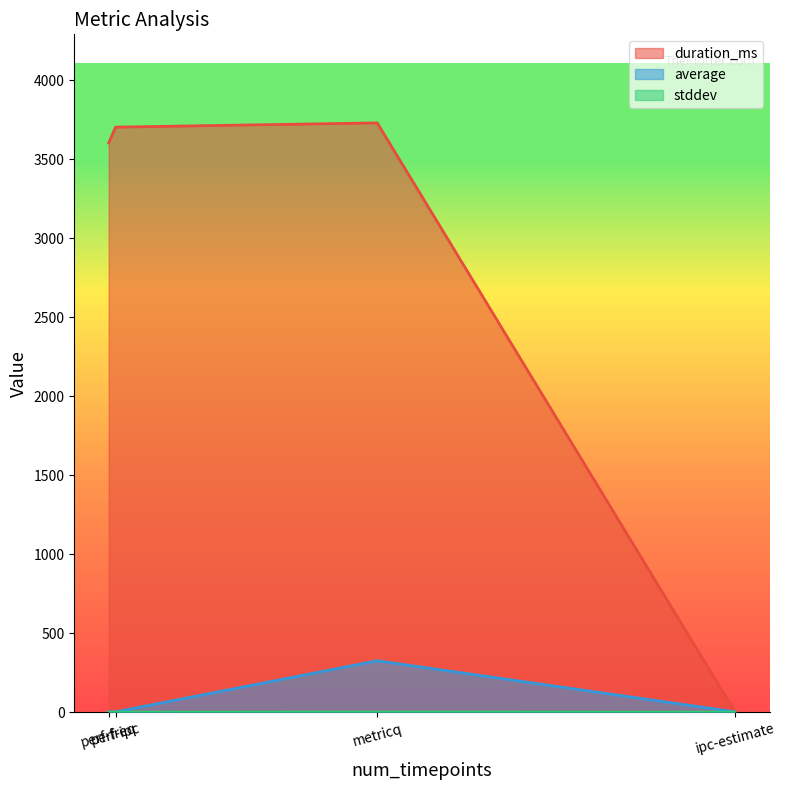

Reading left to right, transcribe all the data shown in this chart.

duration_ms: ipc-estimate=0.0	metricq=3729.0	perf-freq=3602.0	perf-ipc=3702.0
average: ipc-estimate=1.7	metricq=325.3	perf-freq=2.2	perf-ipc=2.0
stddev: ipc-estimate=0.1	metricq=0.4	perf-freq=0.0	perf-ipc=0.0